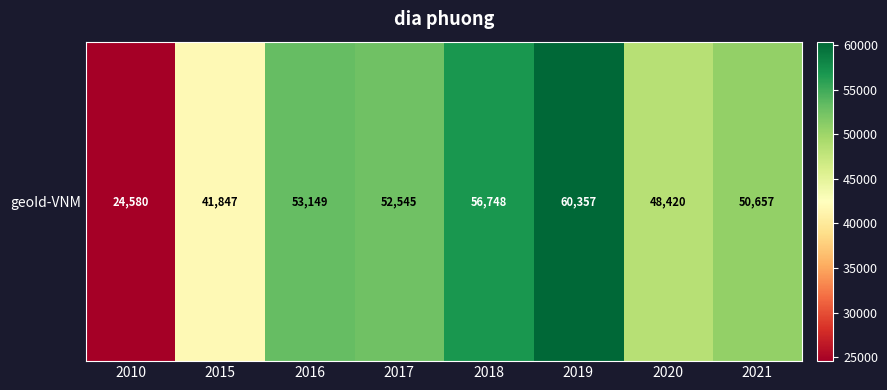

Where does the data first go above 52545?

2016